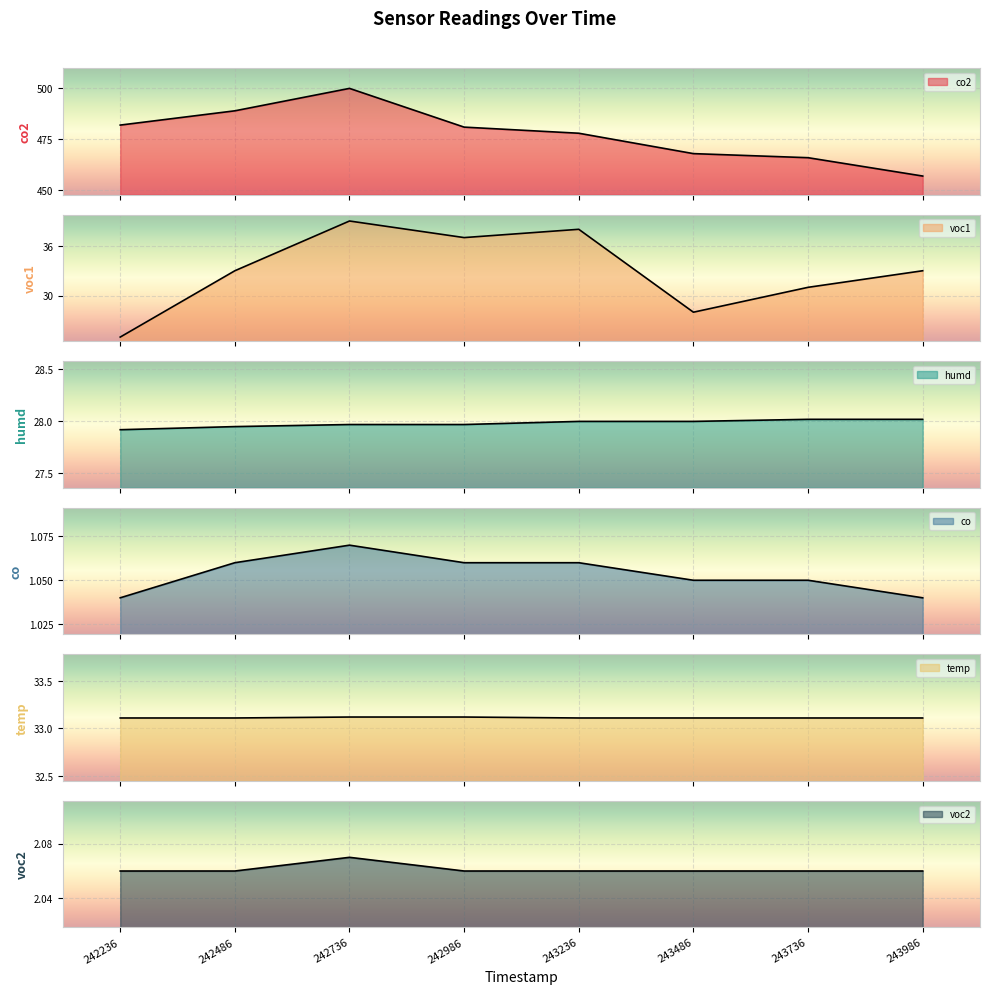

Count the voc2 values in the range 2 to 3.

8